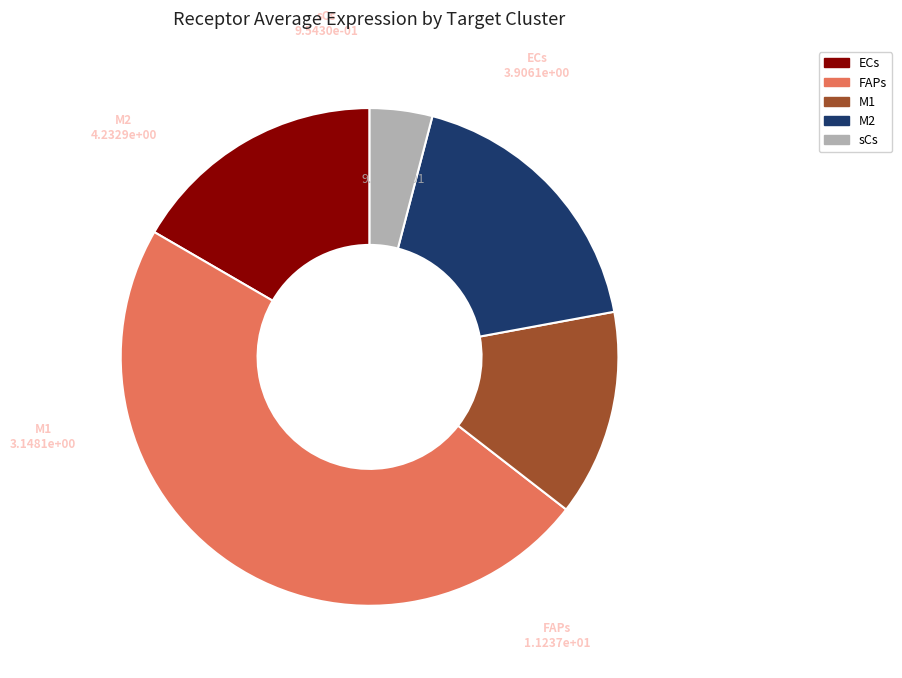

Which slice is the smallest?

sCs